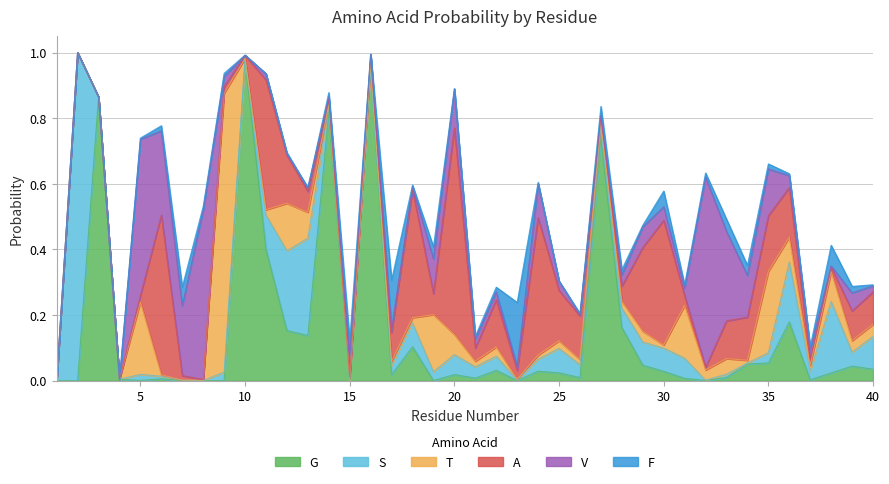

How many interior local peaks does the V series have?

12